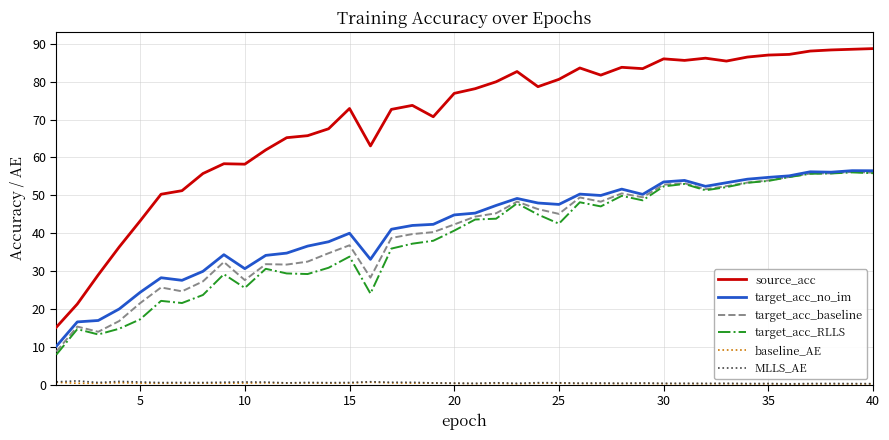

Which series has the largest range (max minus min)?

source_acc